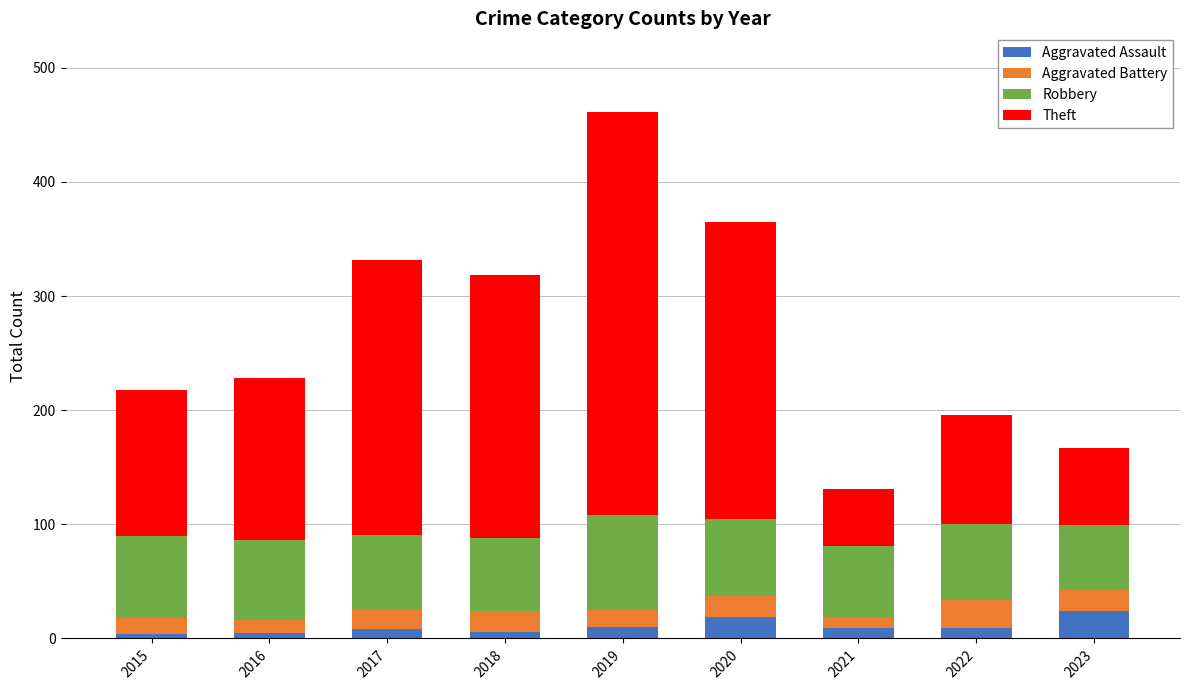

Are the bars grouped side by side (vs. stacked)?

No